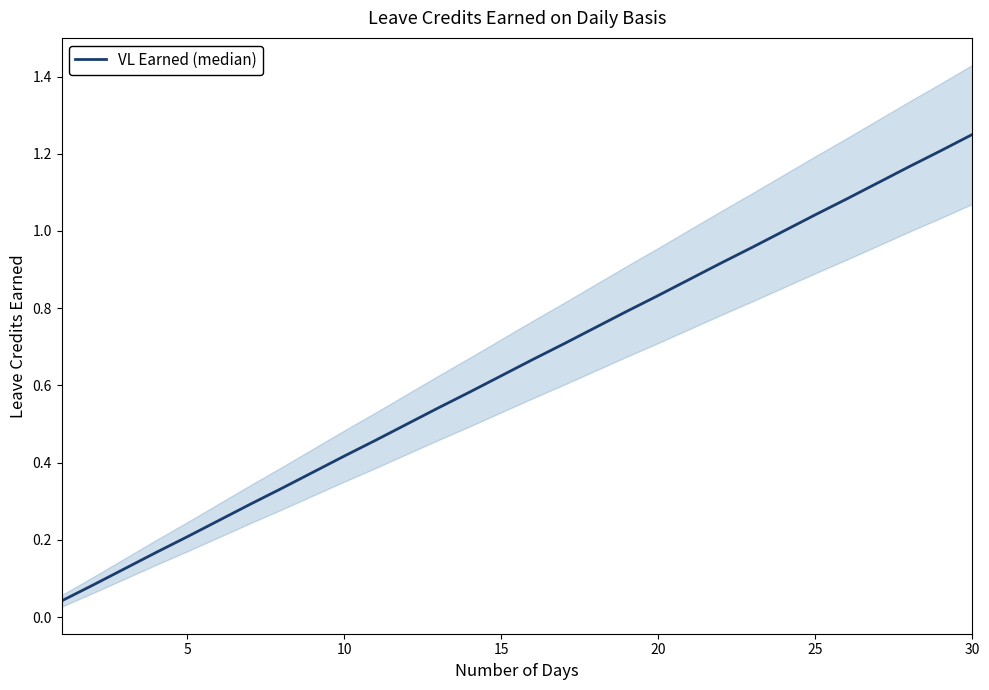

The value at 18 is 1.2. True or false?

False